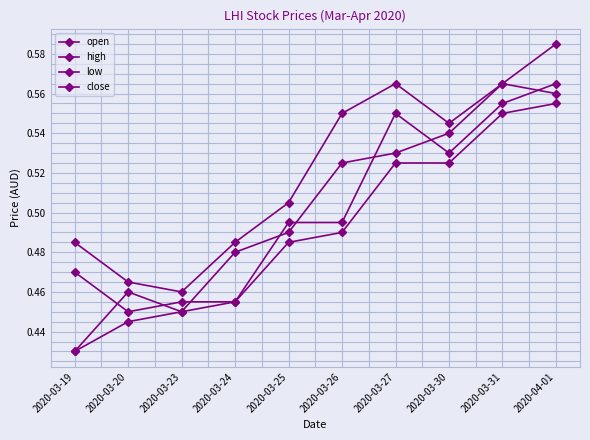

Which series changed the most between 2020-03-20 and 2020-03-30?

open